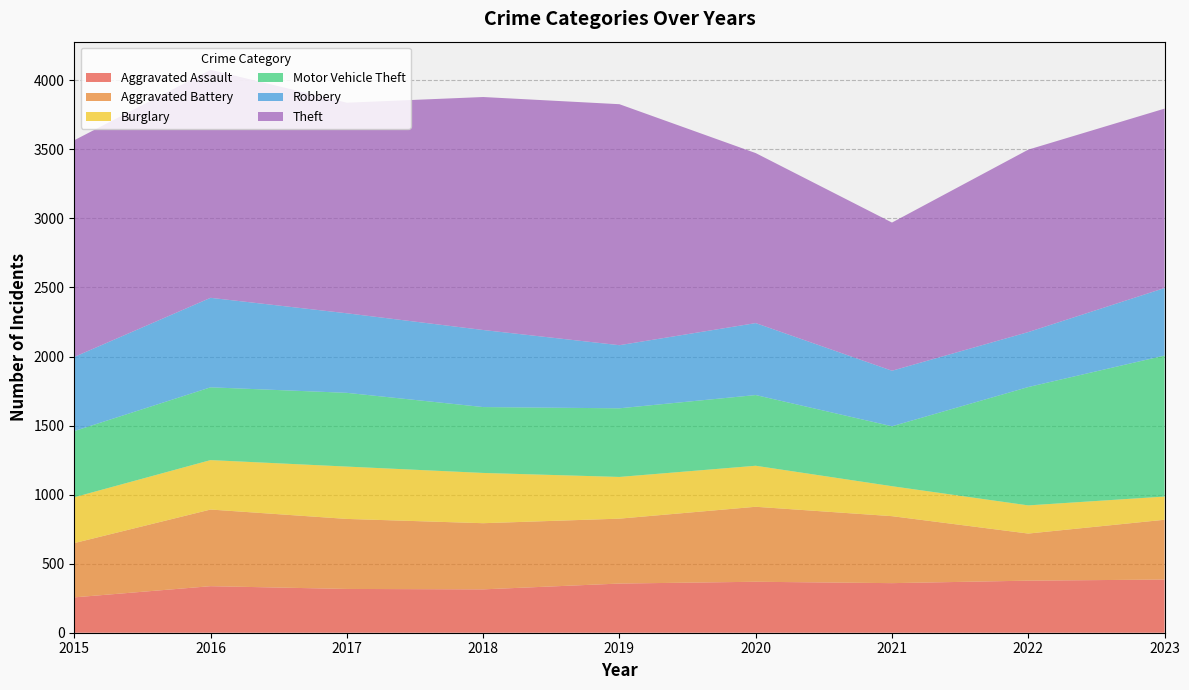

Reading left to right, list all the values displayed in this chart.

Aggravated Assault: 2015=256	2016=337	2017=317	2018=314	2019=356	2020=369	2021=359	2022=377	2023=385
Aggravated Battery: 2015=393	2016=555	2017=507	2018=479	2019=470	2020=543	2021=485	2022=341	2023=433
Burglary: 2015=332	2016=358	2017=379	2018=364	2019=302	2020=297	2021=217	2022=204	2023=168
Motor Vehicle Theft: 2015=479	2016=527	2017=534	2018=477	2019=497	2020=512	2021=434	2022=857	2023=1021
Robbery: 2015=537	2016=648	2017=576	2018=558	2019=457	2020=521	2021=402	2022=398	2023=489
Theft: 2015=1569	2016=1651	2017=1525	2018=1687	2019=1745	2020=1231	2021=1073	2022=1321	2023=1299